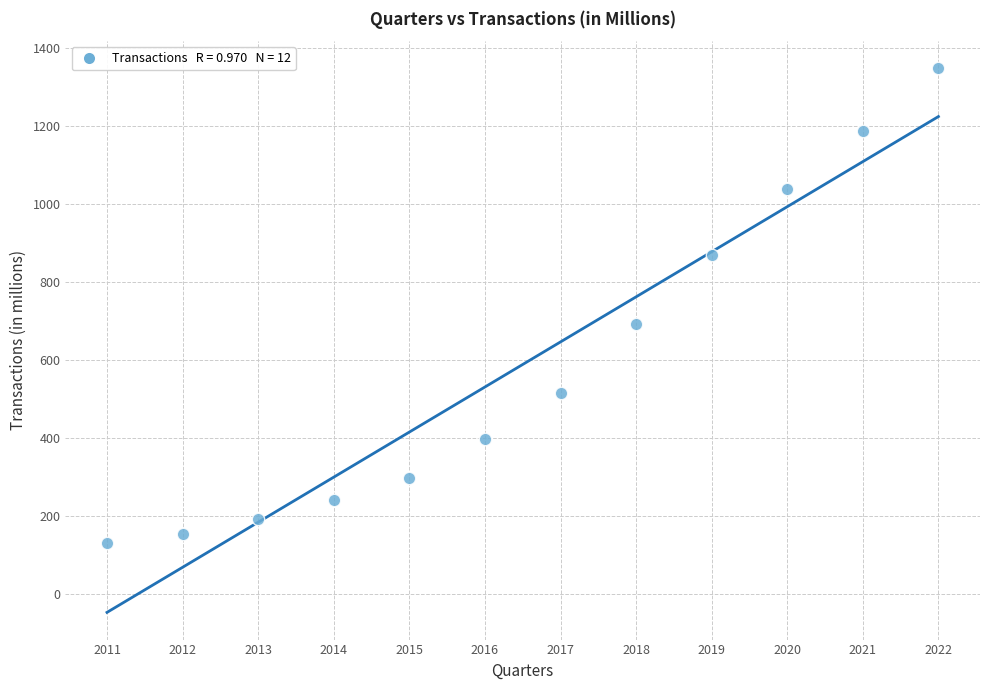

What is the average Y value?

587.9